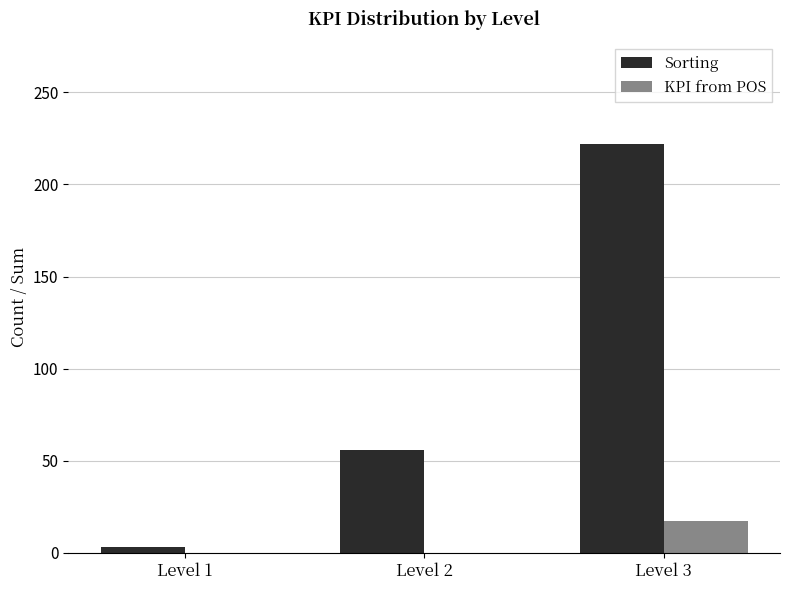

Reading left to right, extract all data points from this chart.

Sorting: 3	56	222
KPI from POS: 0	0	17